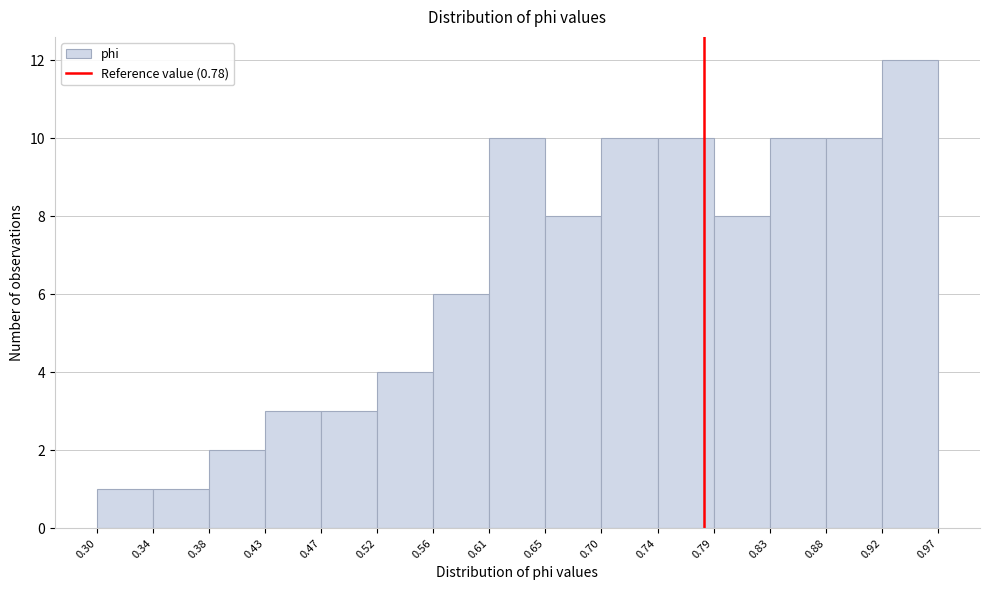

Which range on the x-axis has the tallest bar?

0.92 to 0.97